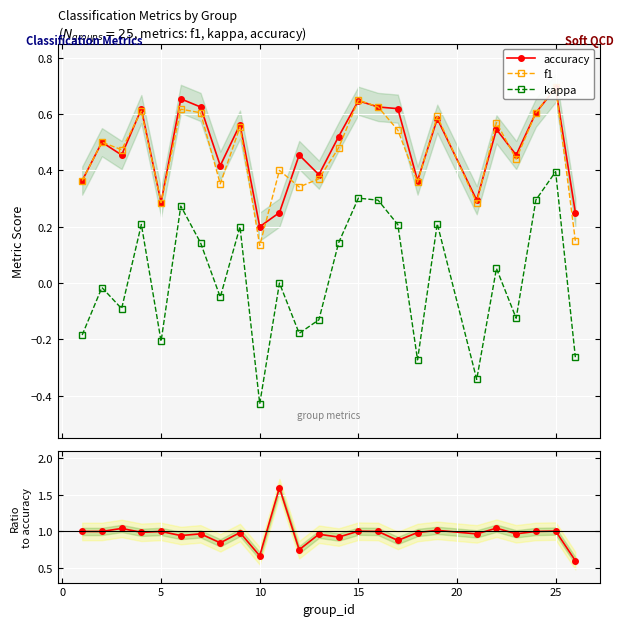

True or false: kappa has more than 1 points higher than both neighbors.

True